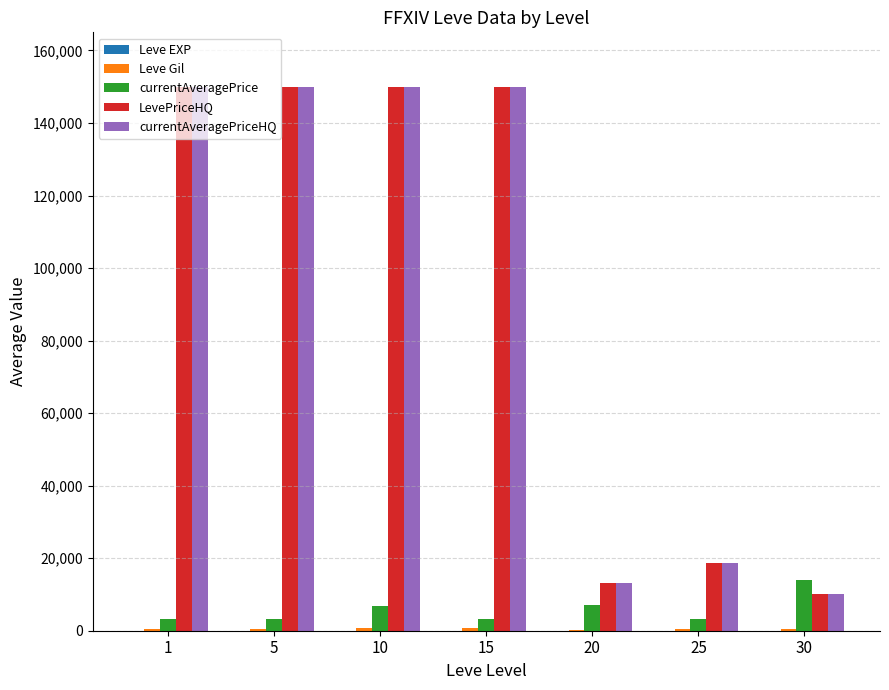

What is the greatest value displayed?

150000